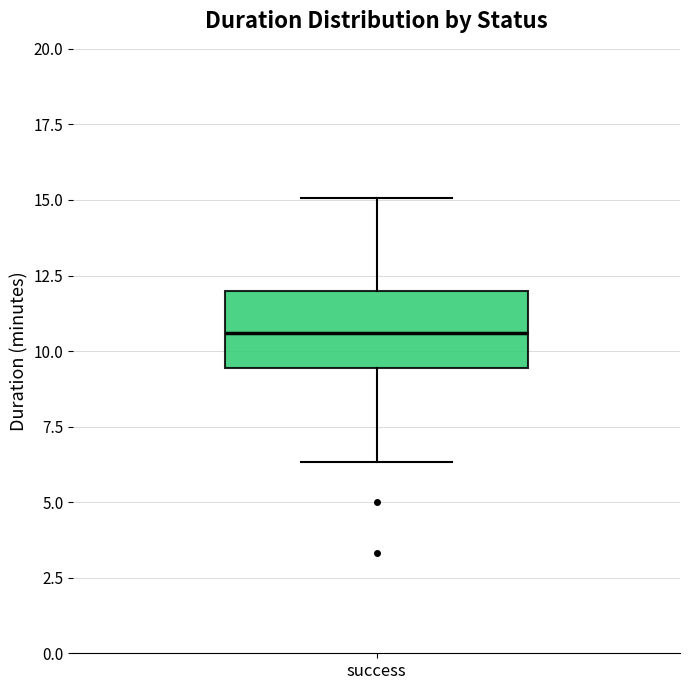

Read this box plot against the y-axis: the position of the median line, the range covered by the box, and the ends of both whiskers. The values are not printed on the chart, so give them approximately, as read against the axis.

median 10.5, box 9.5 to 12.0, whiskers 6.5 to 15.0